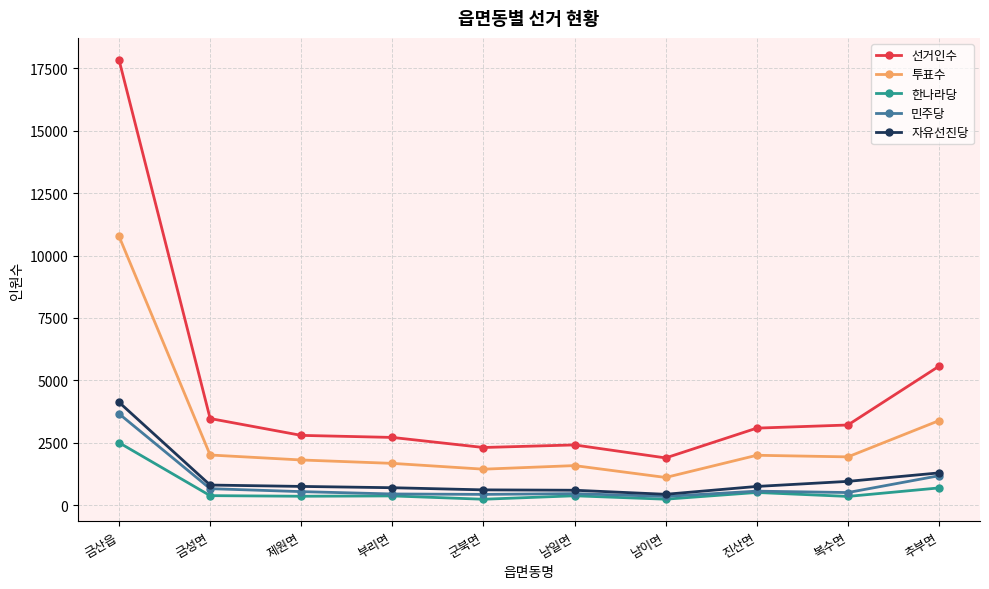

What is the difference between the 선거인수 values at 금성면 and 부리면?

756